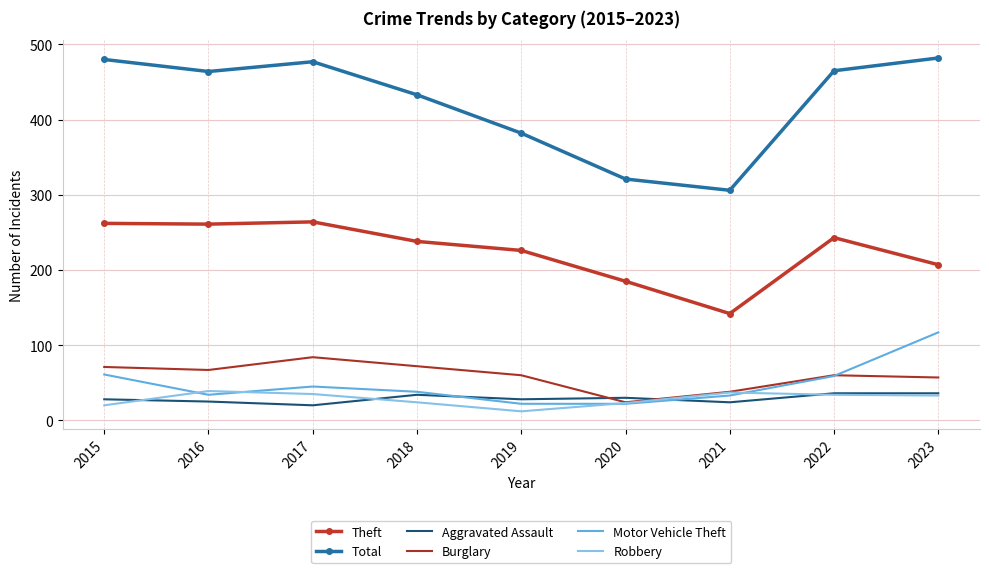

True or false: Theft has a value of 44 at 2020.

False